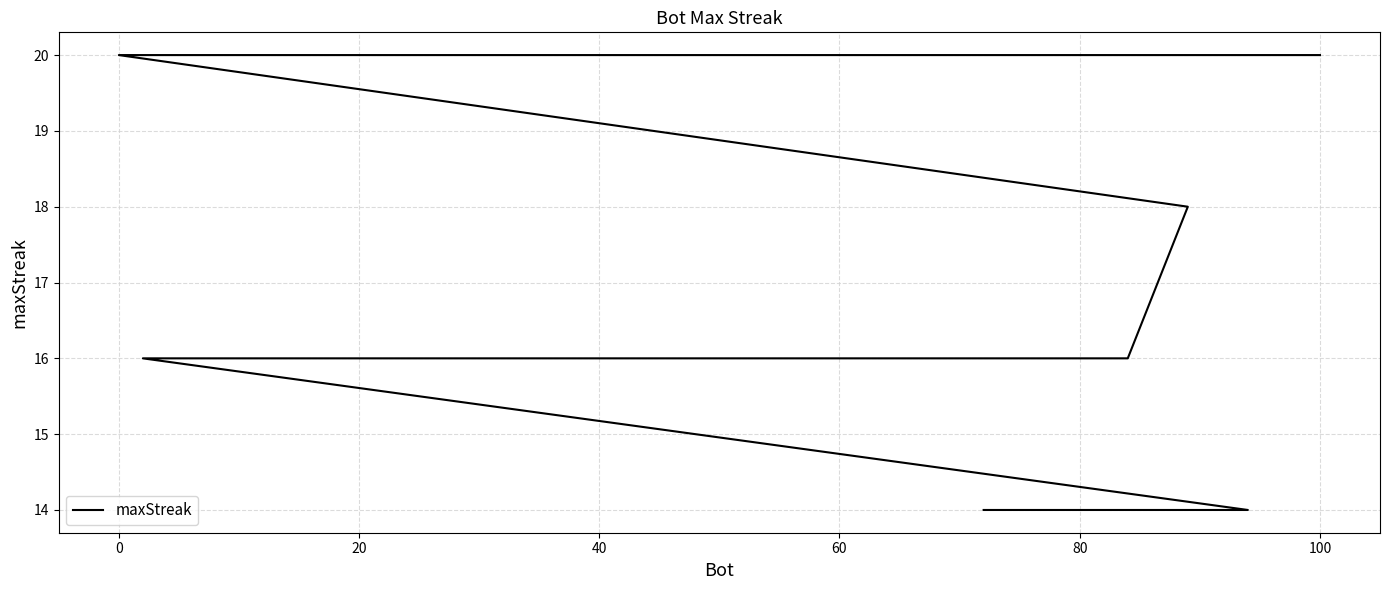

True or false: the data shows 25 at 18.

False